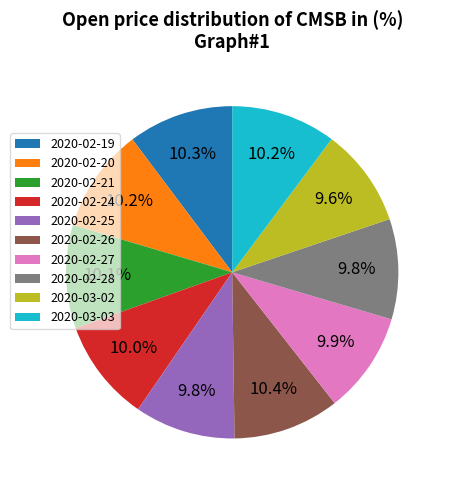

How many segments does this pie chart have?

10